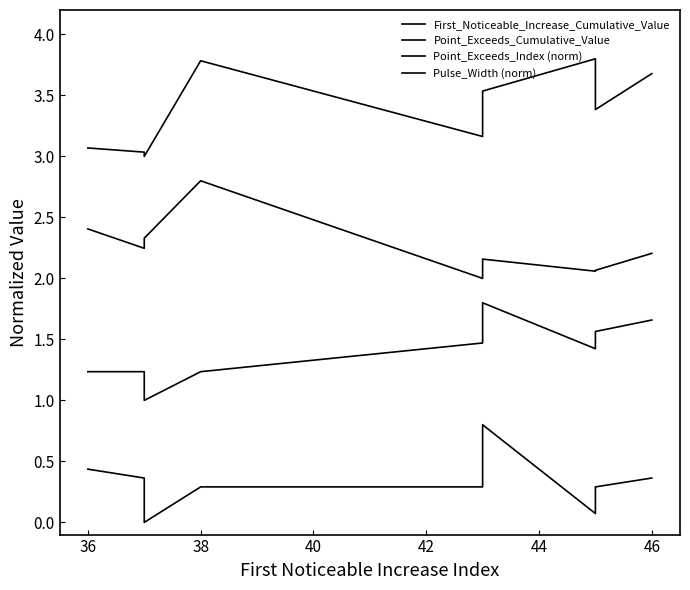

How many lines are shown in the chart?

4